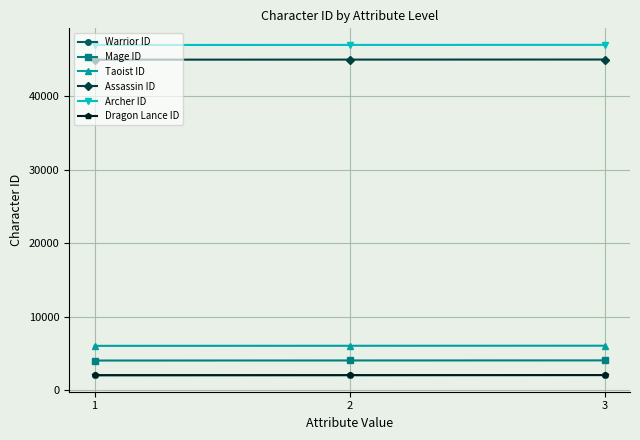

Count the Archer ID values in the range 47001 to 47021.

3